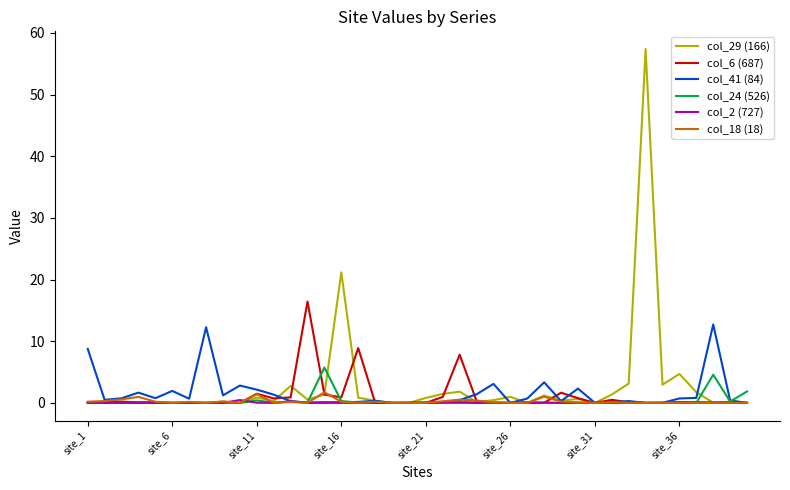

What is the highest value of the col_41 (84) series?

12.7